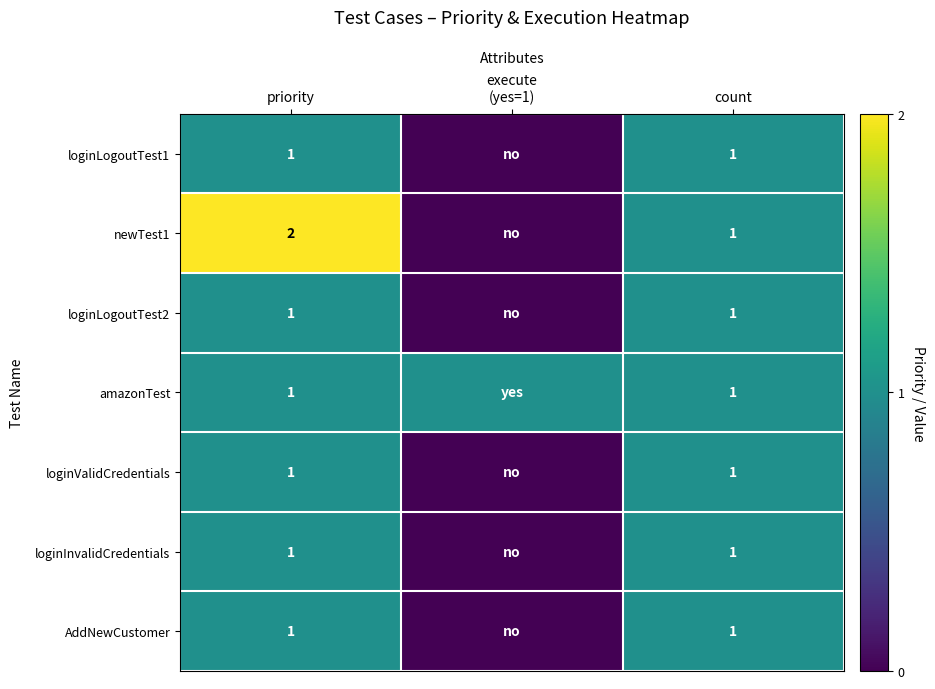

Which series changed the most between priority and count?

newTest1